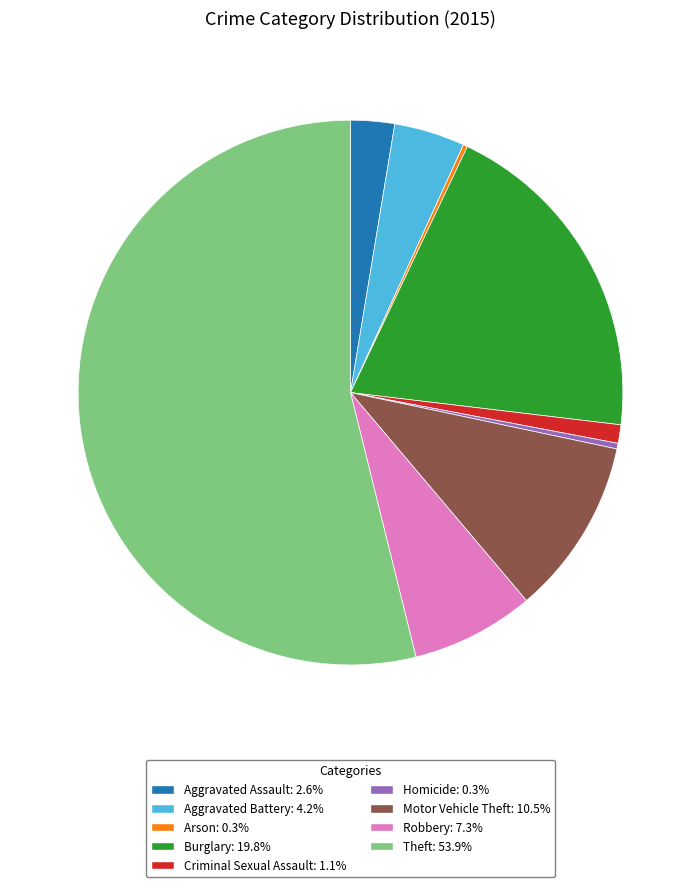

Which slice is the largest?

Theft